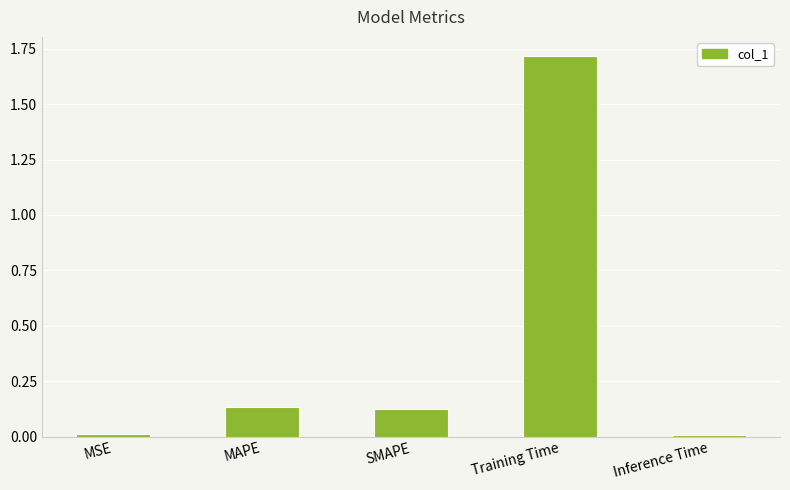

Between SMAPE and MSE, which is larger?

SMAPE